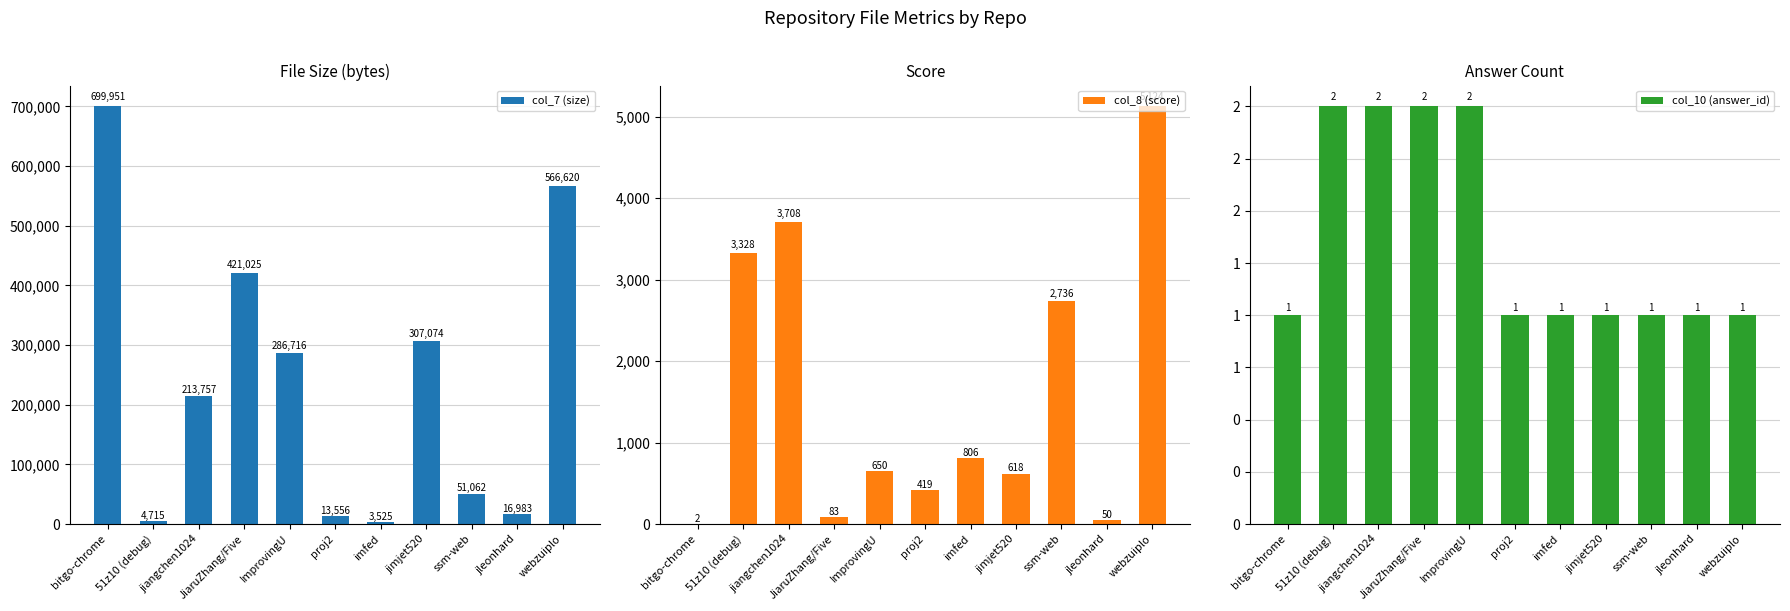

Rank the series at 51z10 (debug) from lowest to highest value.

col_10 (answer_id), col_8 (score), col_7 (size)